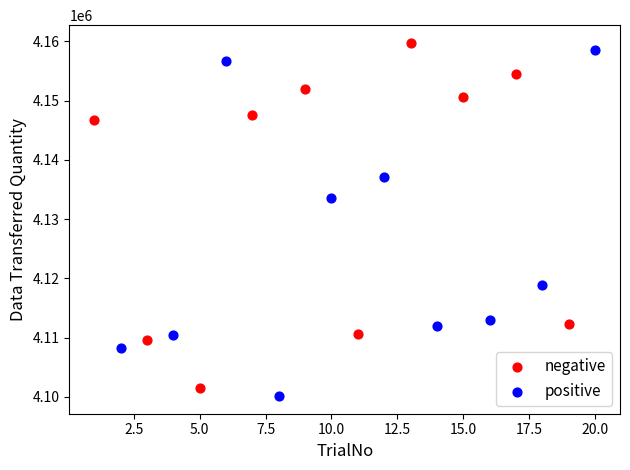

What are all the series names shown in the legend?

negative, positive